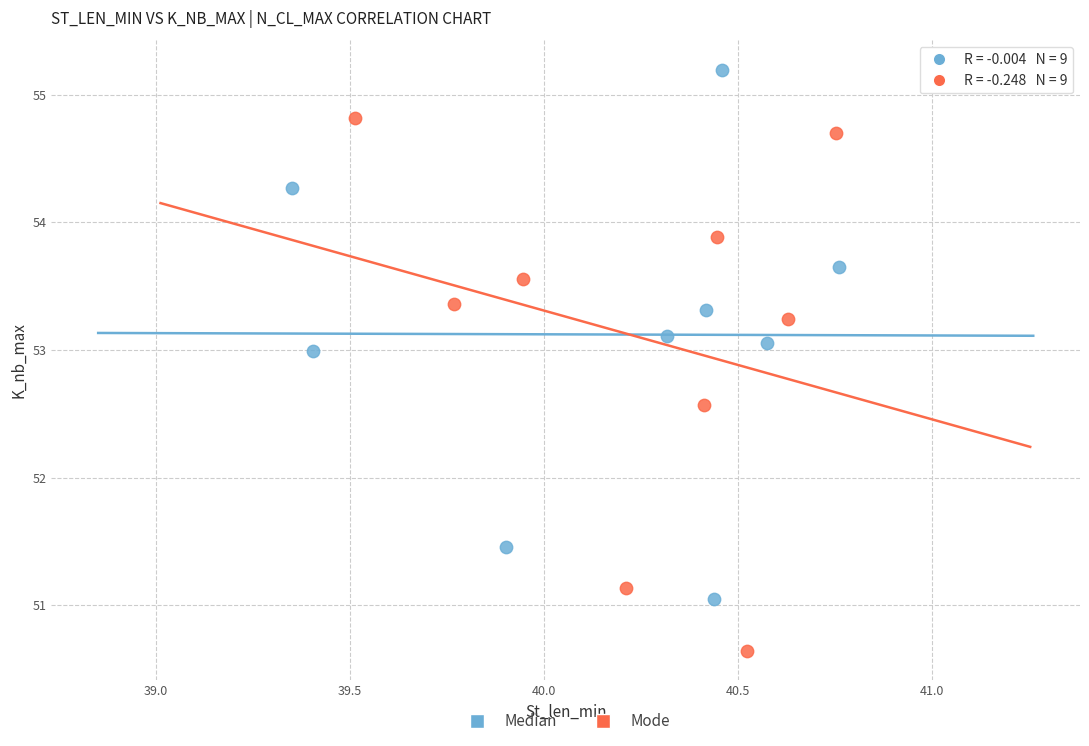

Which series contains the highest Y value?

Median